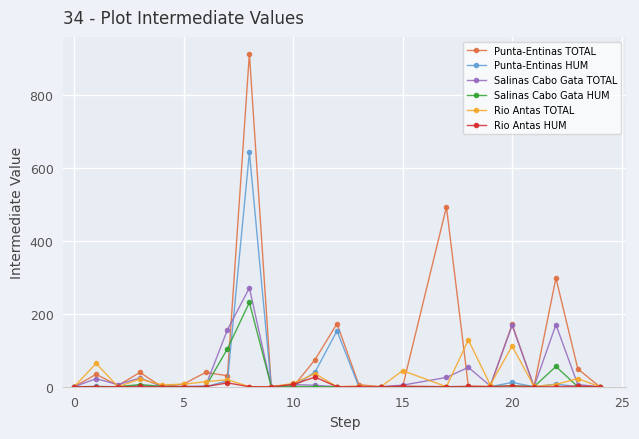

Which series has the widest spread of values?

Punta-Entinas TOTAL